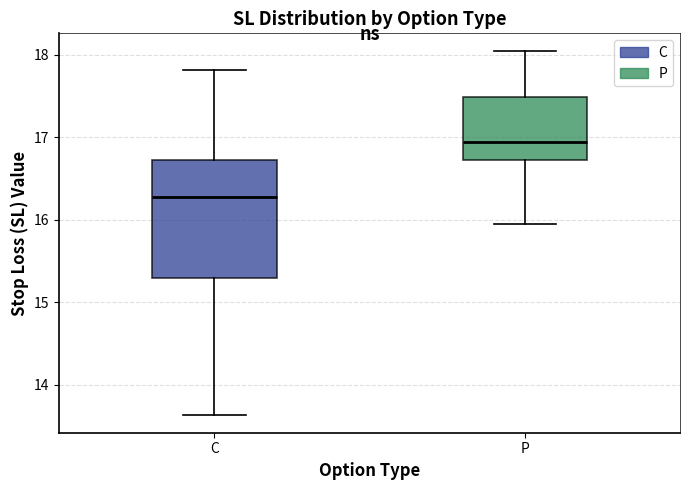

Reading left to right, read every box against the y-axis: the position of its median line, the range the box covers, and the ends of its whiskers. The values are not printed on the chart, so give them approximately, as read against the axis.

C: median 16.3, box 15.3 to 16.7, whiskers 13.6 to 17.8
P: median 16.9, box 16.7 to 17.5, whiskers 16.0 to 18.0